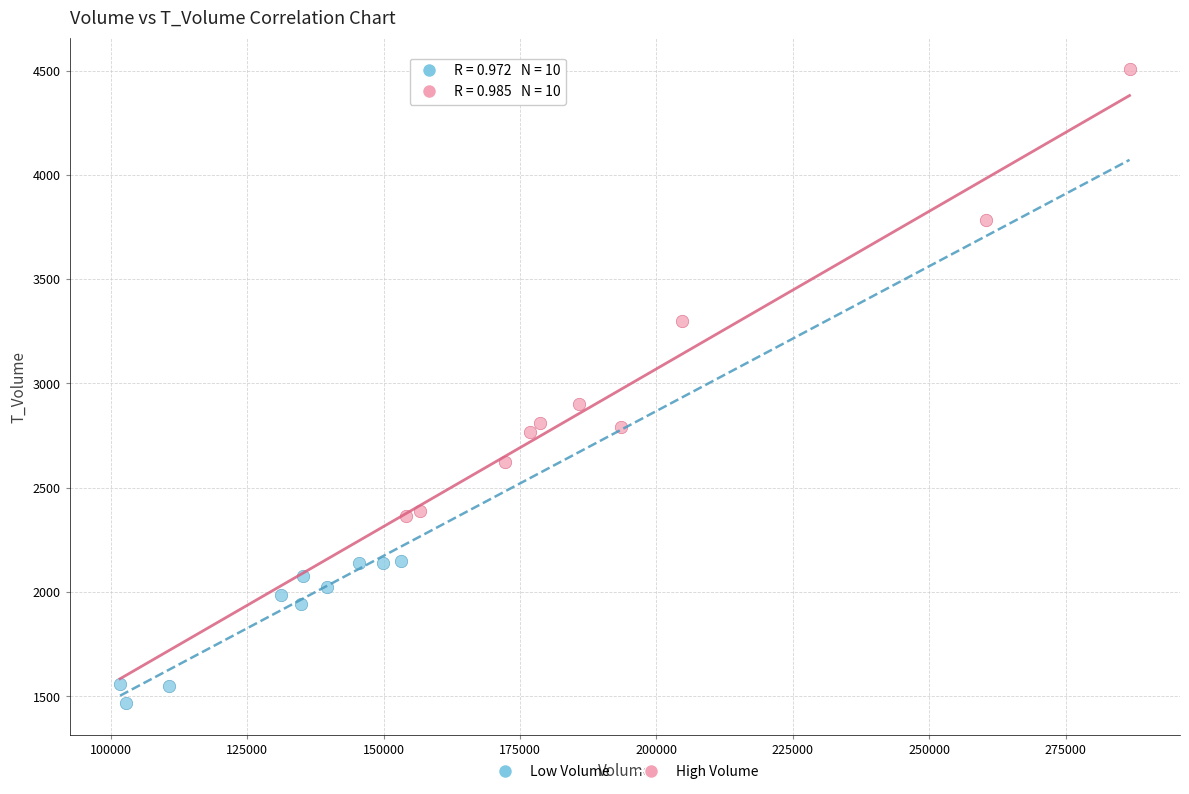

Which series reaches the minimum Y coordinate?

Low Volume